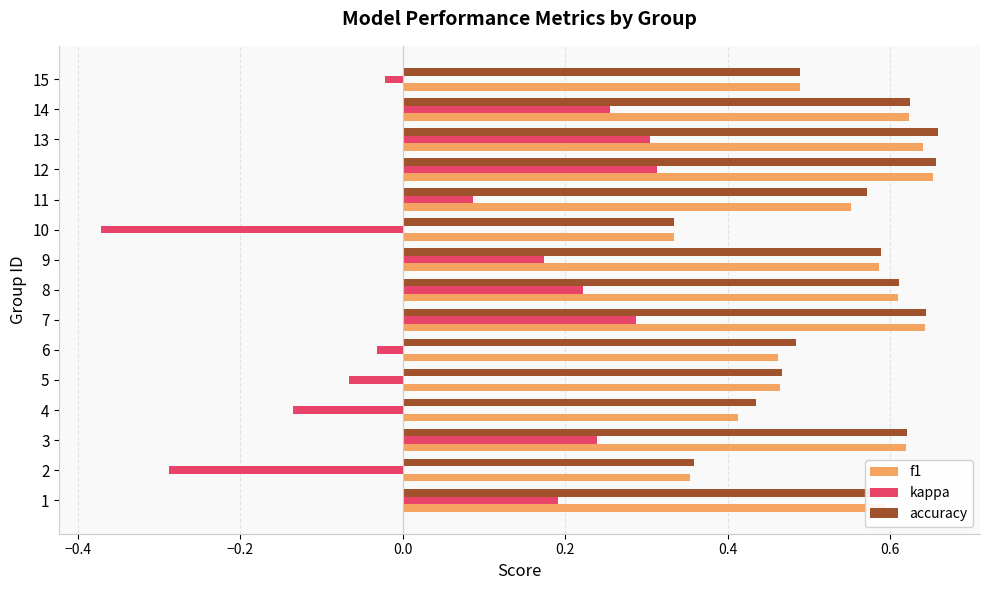

At how many categories does at least one series exceed 0?

15